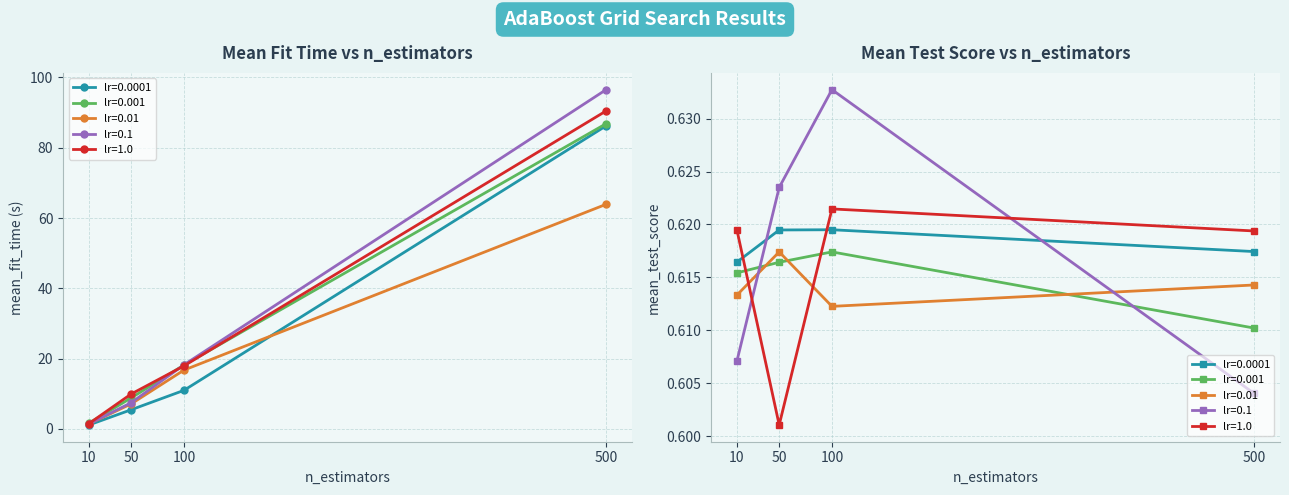

Reading left to right, extract all data points from this chart.

lr=0.0001: 1.1	5.5	11.0	86.2
lr=0.001: 1.7	8.8	18.2	86.9
lr=0.01: 1.4	7.1	16.8	63.9
lr=0.1: 1.4	7.5	18.2	96.5
lr=1.0: 1.5	9.9	17.9	90.5